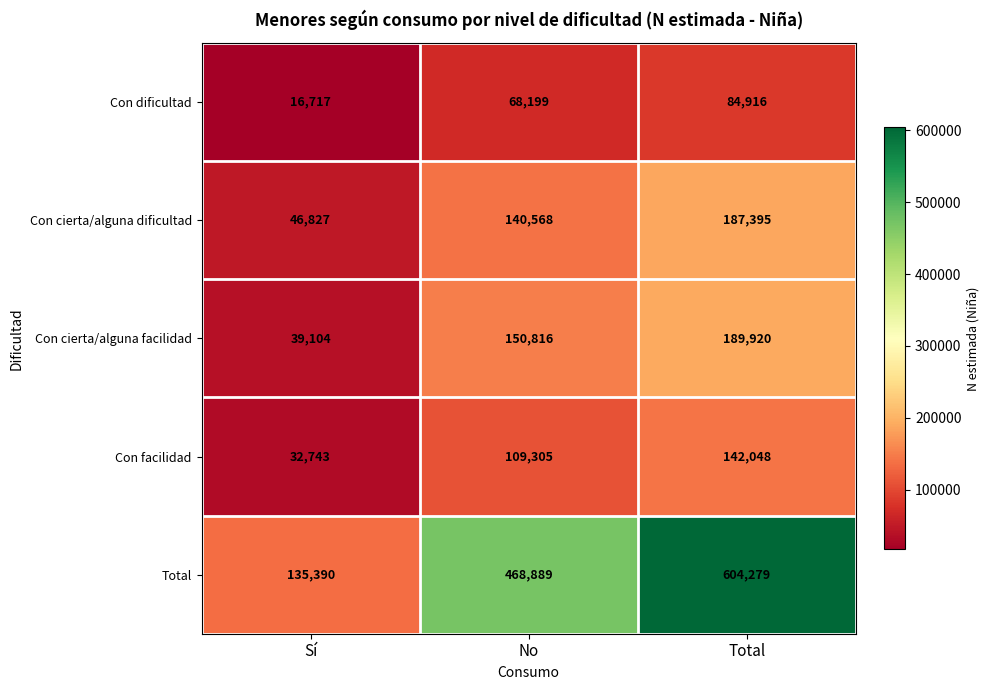

True or false: Con cierta/alguna facilidad has a value of 150816 at No.

True